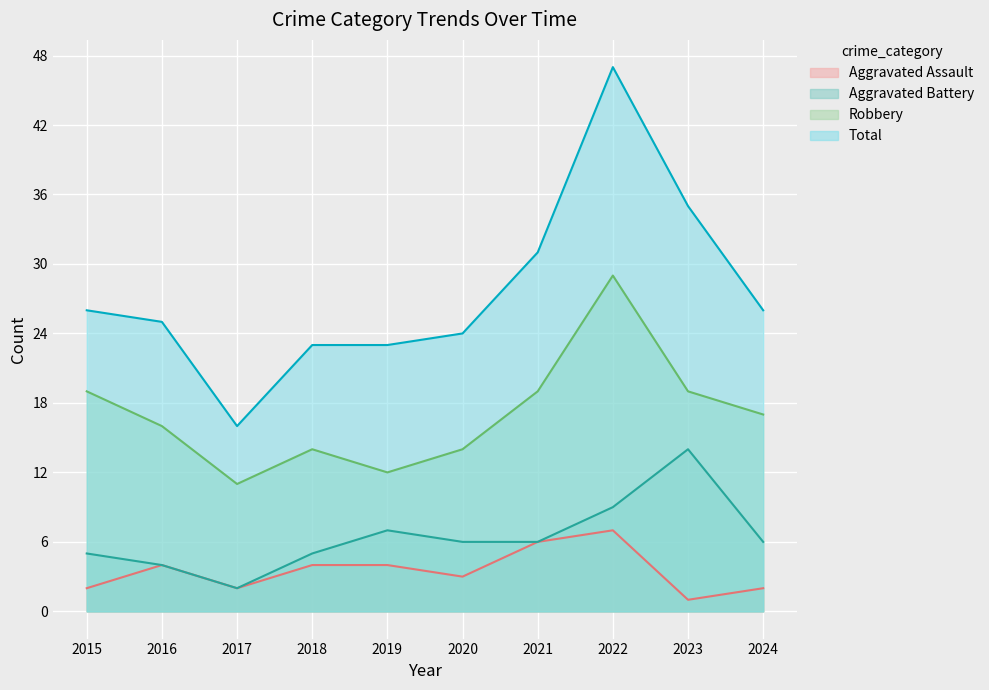

Reading left to right, what are all the values shown in this chart?

Aggravated Assault: 2	4	2	4	4	3	6	7	1	2
Aggravated Battery: 5	4	2	5	7	6	6	9	14	6
Robbery: 19	16	11	14	12	14	19	29	19	17
Total: 26	25	16	23	23	24	31	47	35	26